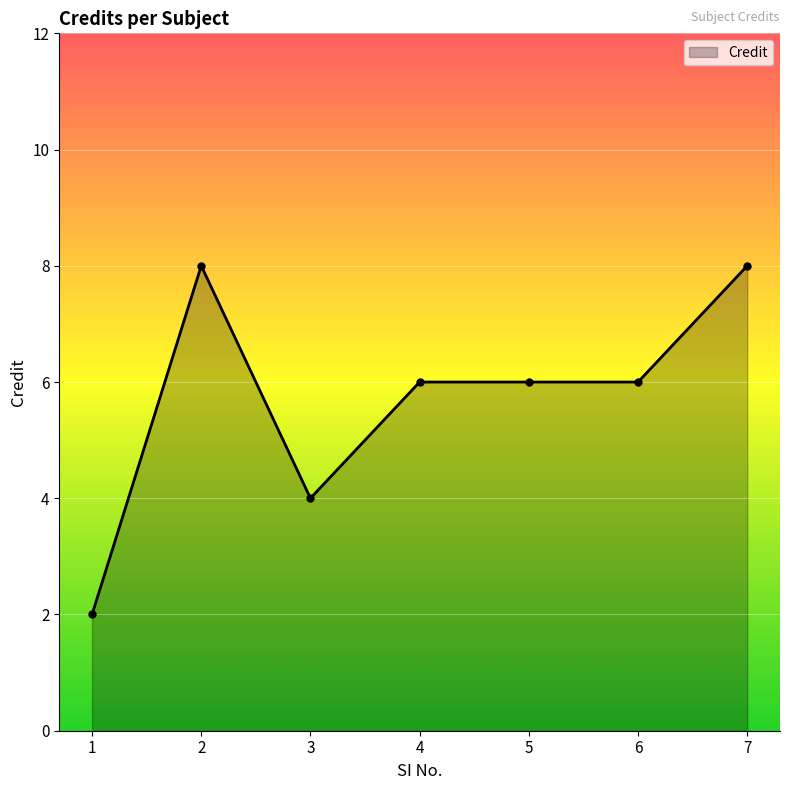

Which label corresponds to the smallest value in the chart?

1